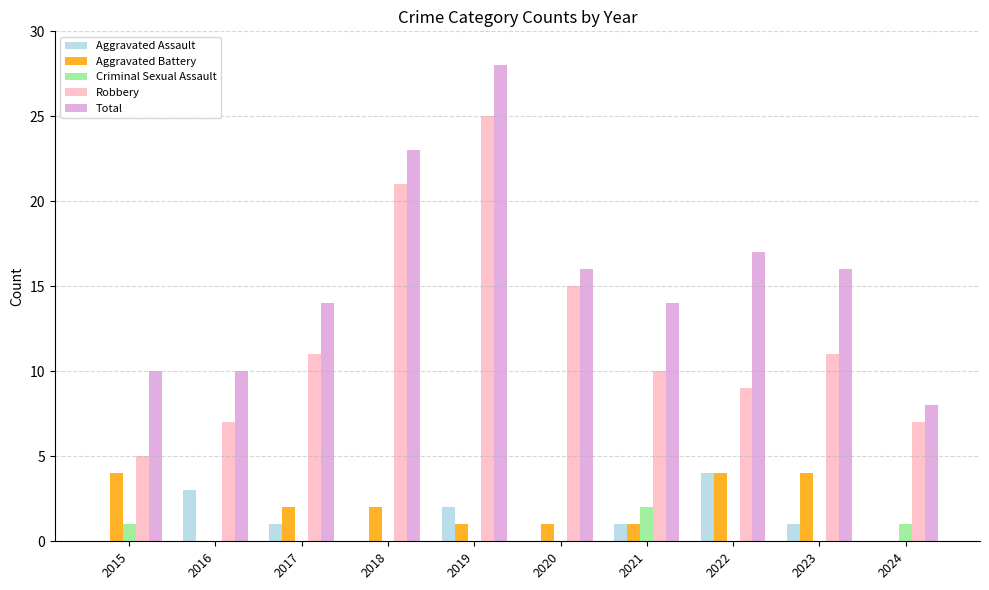

What is the maximum value for Robbery?

25